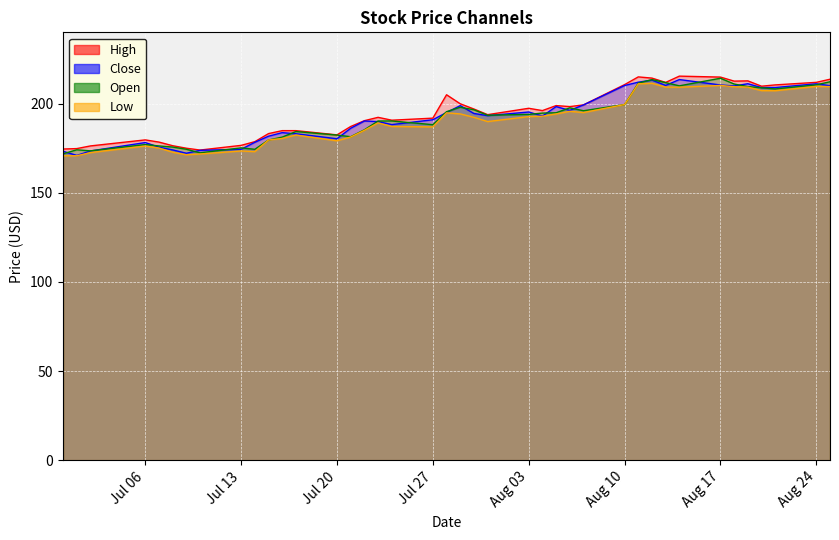

What is the total value across all series at Aug 24?

843.3